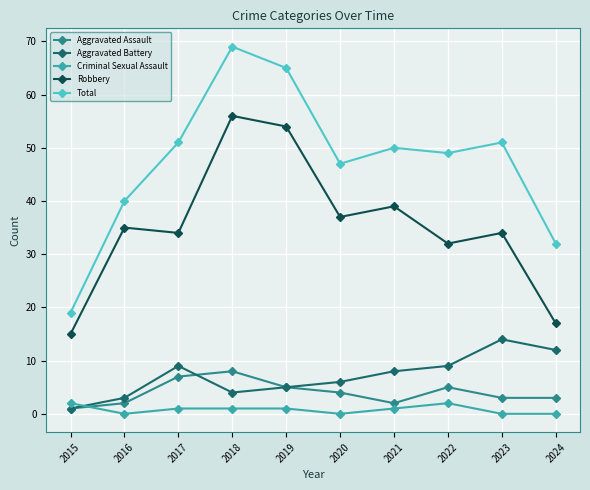

At 2016, list the series in order from smallest to largest.

Criminal Sexual Assault, Aggravated Assault, Aggravated Battery, Robbery, Total